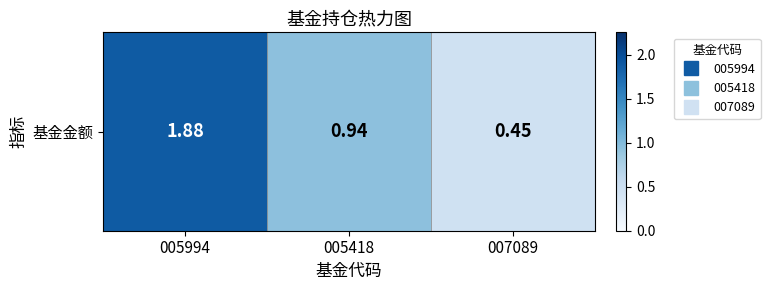

What is the minimum value shown in the chart?

0.5